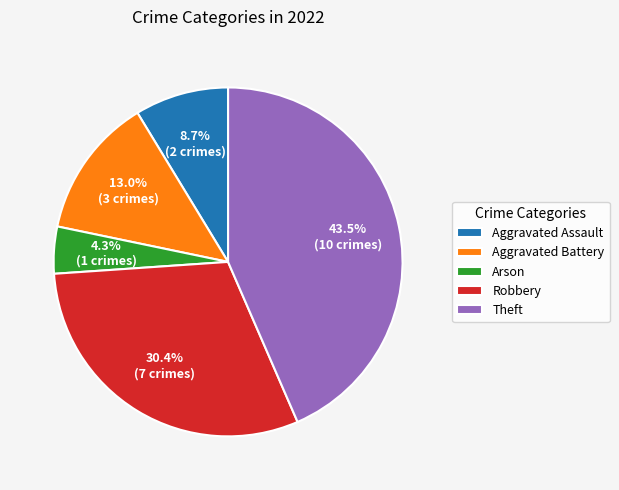

Which category has the biggest portion of the pie?

Theft